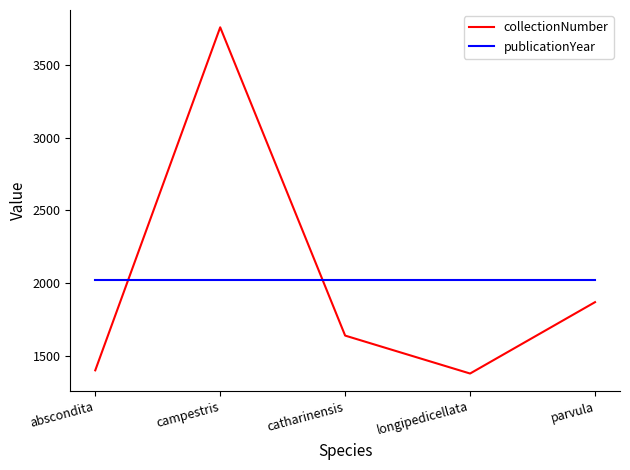

What position from the left is abscondita?

1